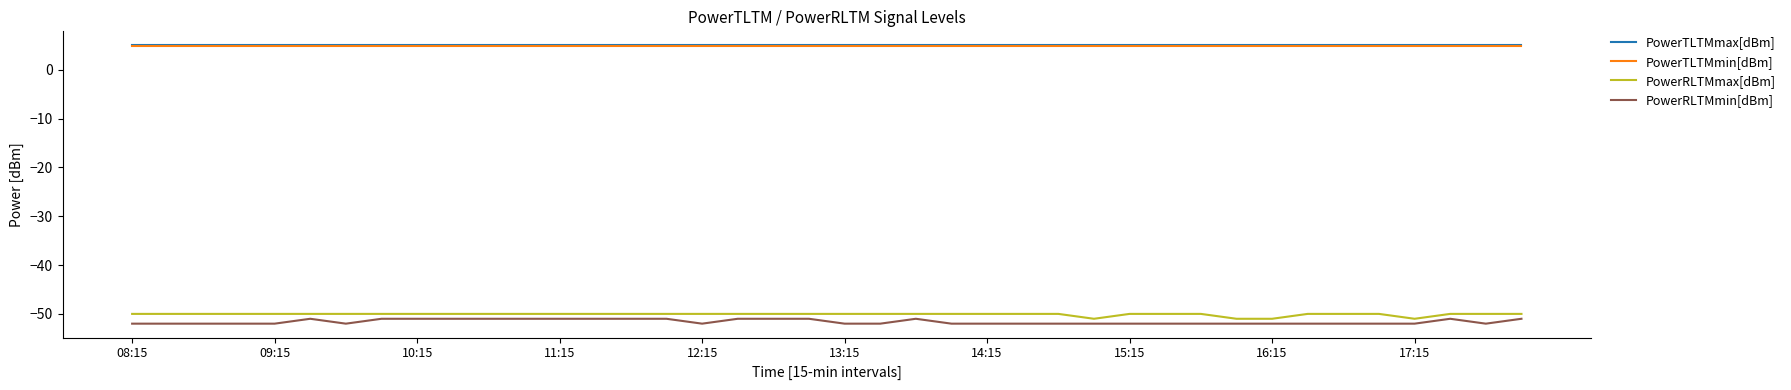

True or false: PowerTLTMmax[dBm] and PowerRLTMmin[dBm] intersect in this chart.

False